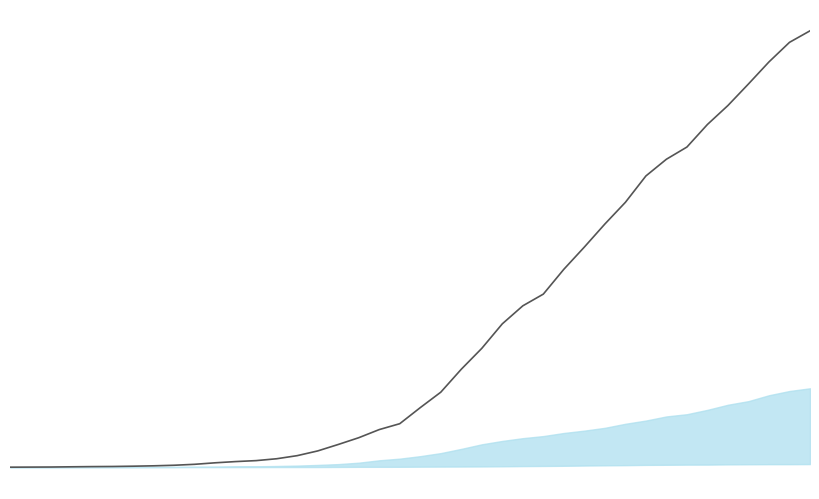

Does the chart have visible grid lines?

No